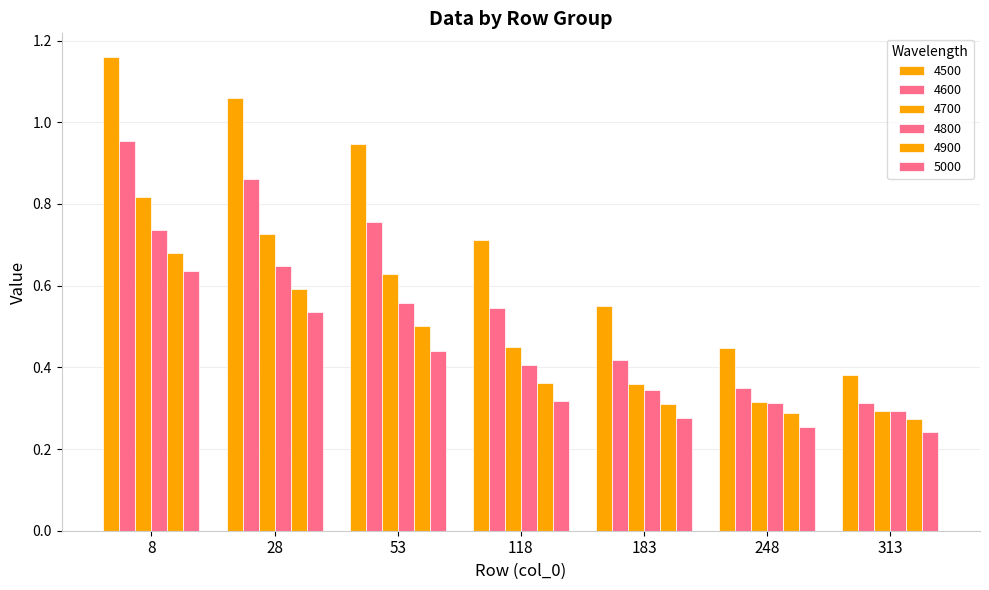

What is the average value of the 4900 series?

0.4